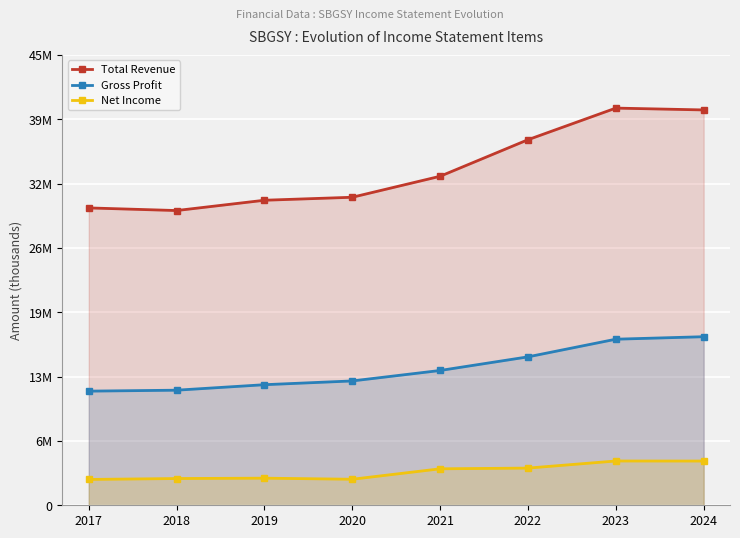

How many distinct data groups are displayed?

3